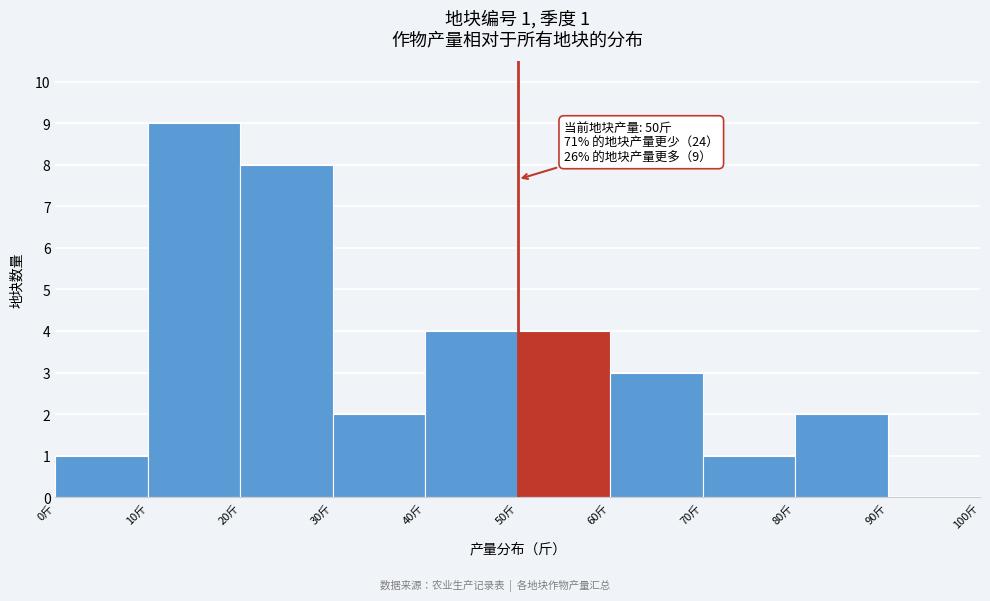

Over which range of the x-axis is the bar tallest?

10 to 20